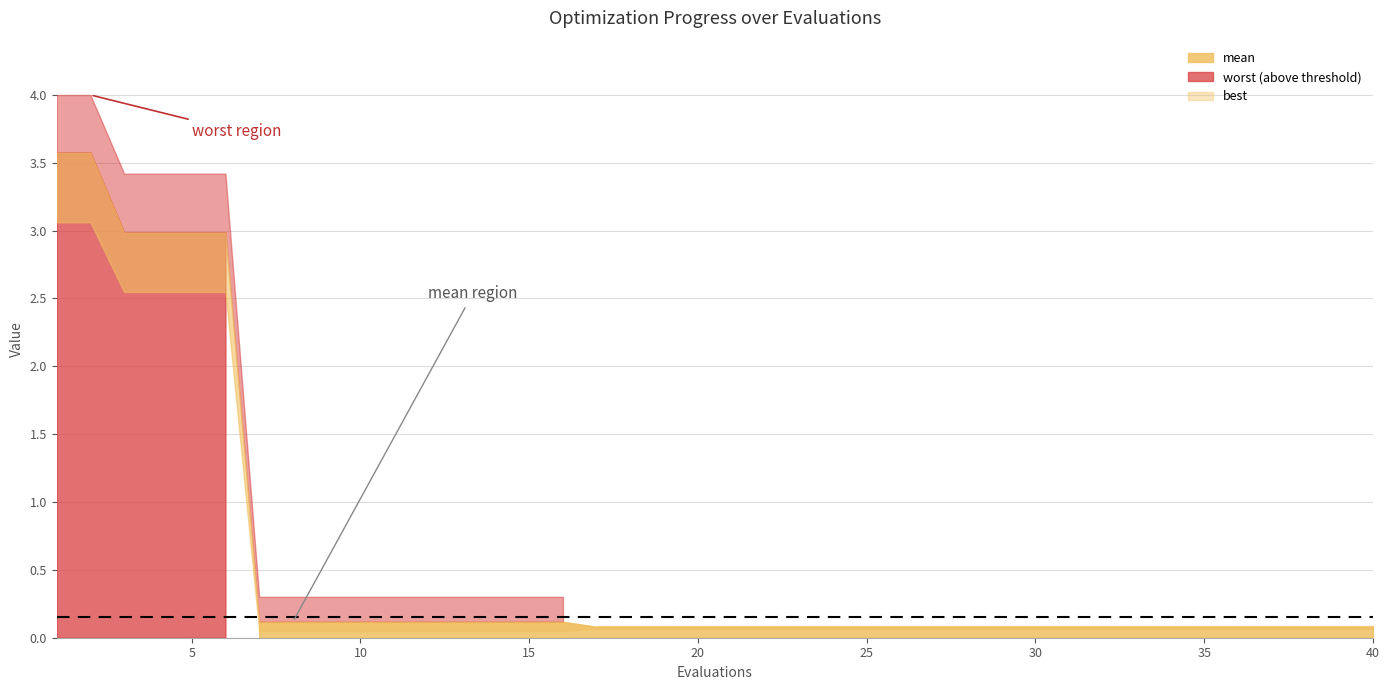

What is the sum of all mean values?

22.2